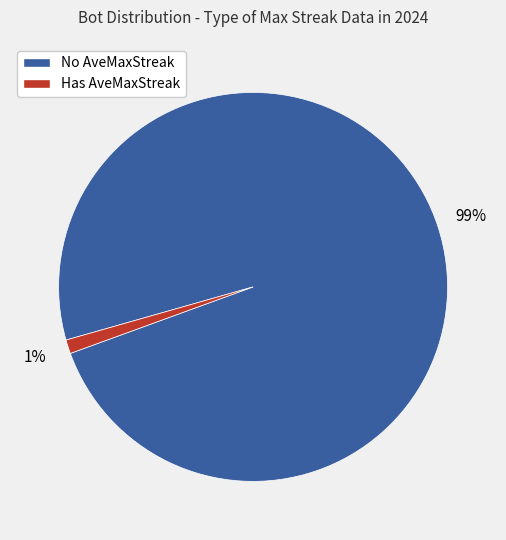

Does any single category account for the majority?

Yes